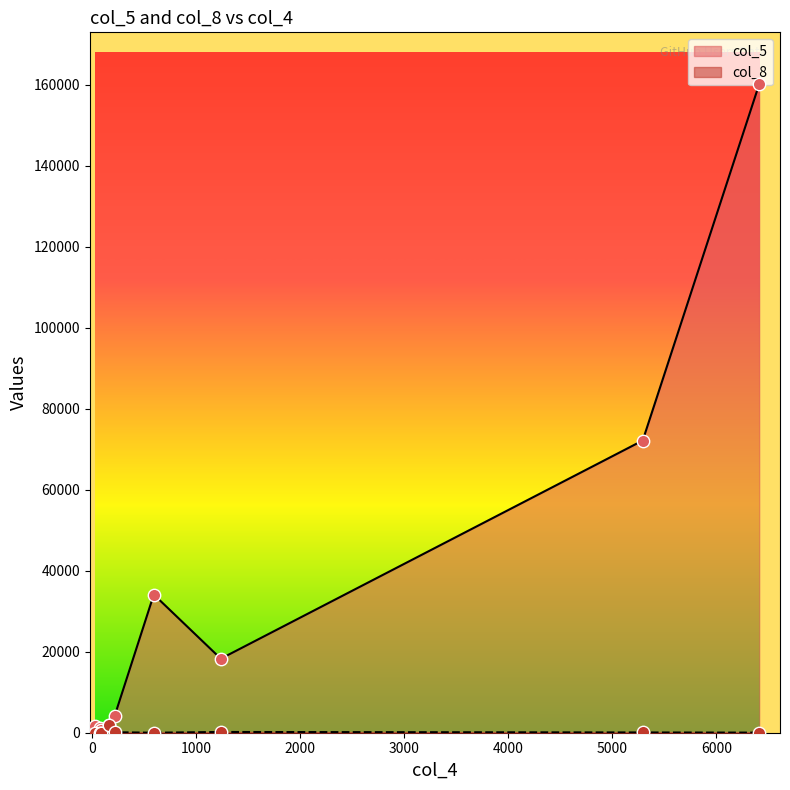

Which series has the largest total across all categories?

col_5